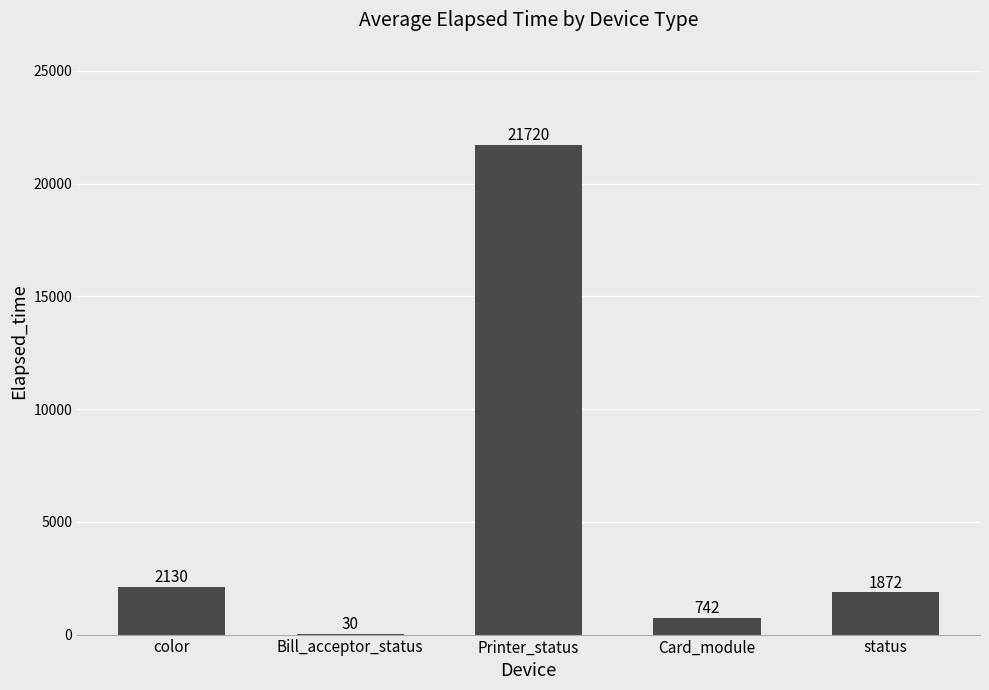

Are the bars horizontal?

No